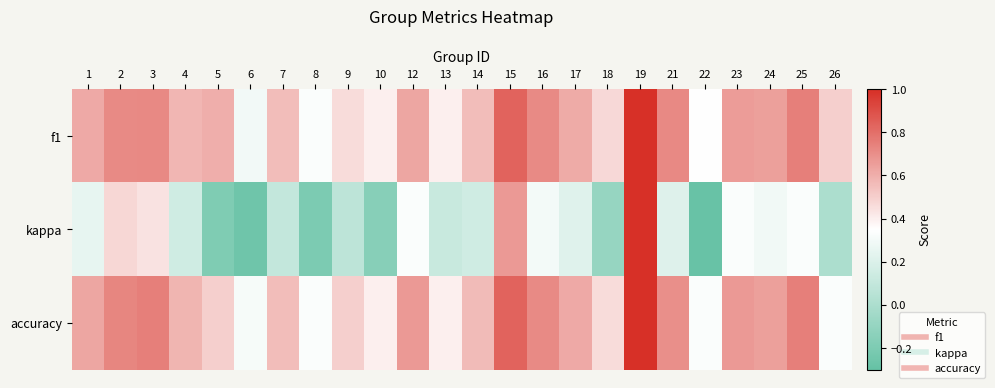

Reading left to right, list all the values displayed in this chart.

f1: 1=0.6	2=0.7	3=0.7	4=0.6	5=0.6	6=0.3	7=0.6	8=0.3	9=0.5	10=0.4	12=0.6	13=0.4	14=0.6	15=0.8	16=0.7	17=0.6	18=0.5	19=1.0	21=0.7	22=0.3	23=0.7	24=0.6	25=0.8	26=0.5
kappa: 1=0.2	2=0.5	3=0.4	4=0.1	5=-0.2	6=-0.3	7=0.1	8=-0.2	9=0.1	10=-0.2	12=0.3	13=0.1	14=0.2	15=0.7	16=0.3	17=0.2	18=-0.1	19=1.0	21=0.2	22=-0.3	23=0.3	24=0.3	25=0.3	26=0.0
accuracy: 1=0.6	2=0.7	3=0.8	4=0.6	5=0.5	6=0.3	7=0.6	8=0.3	9=0.5	10=0.4	12=0.7	13=0.4	14=0.6	15=0.8	16=0.7	17=0.6	18=0.5	19=1.0	21=0.7	22=0.3	23=0.7	24=0.6	25=0.8	26=0.3